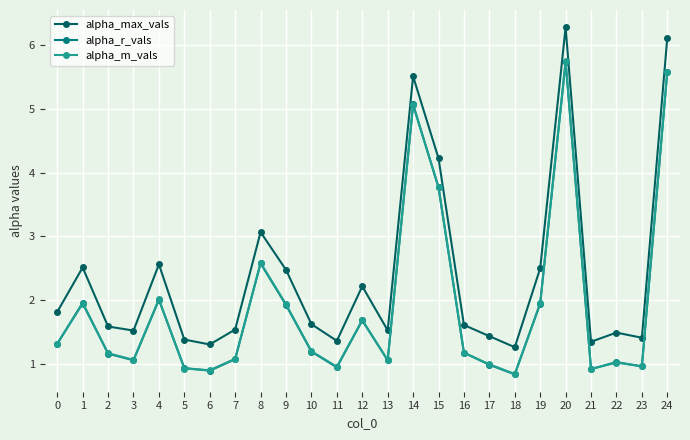

True or false: alpha_m_vals and alpha_max_vals cross at least once.

False